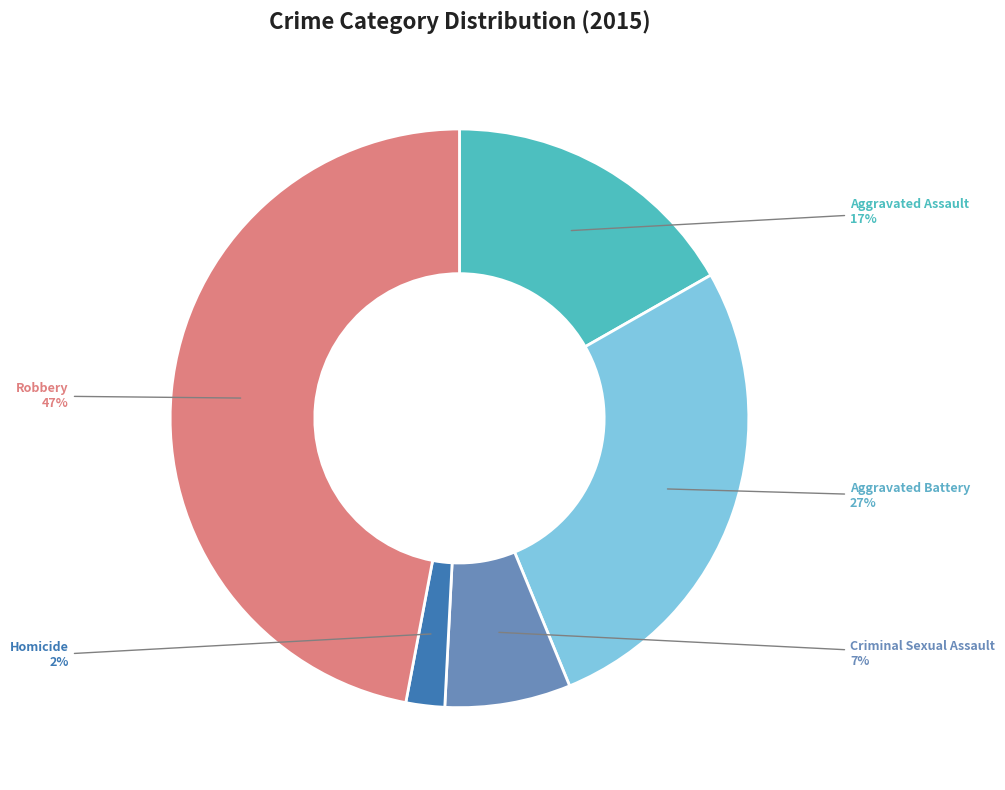

Does any single category account for the majority?

No